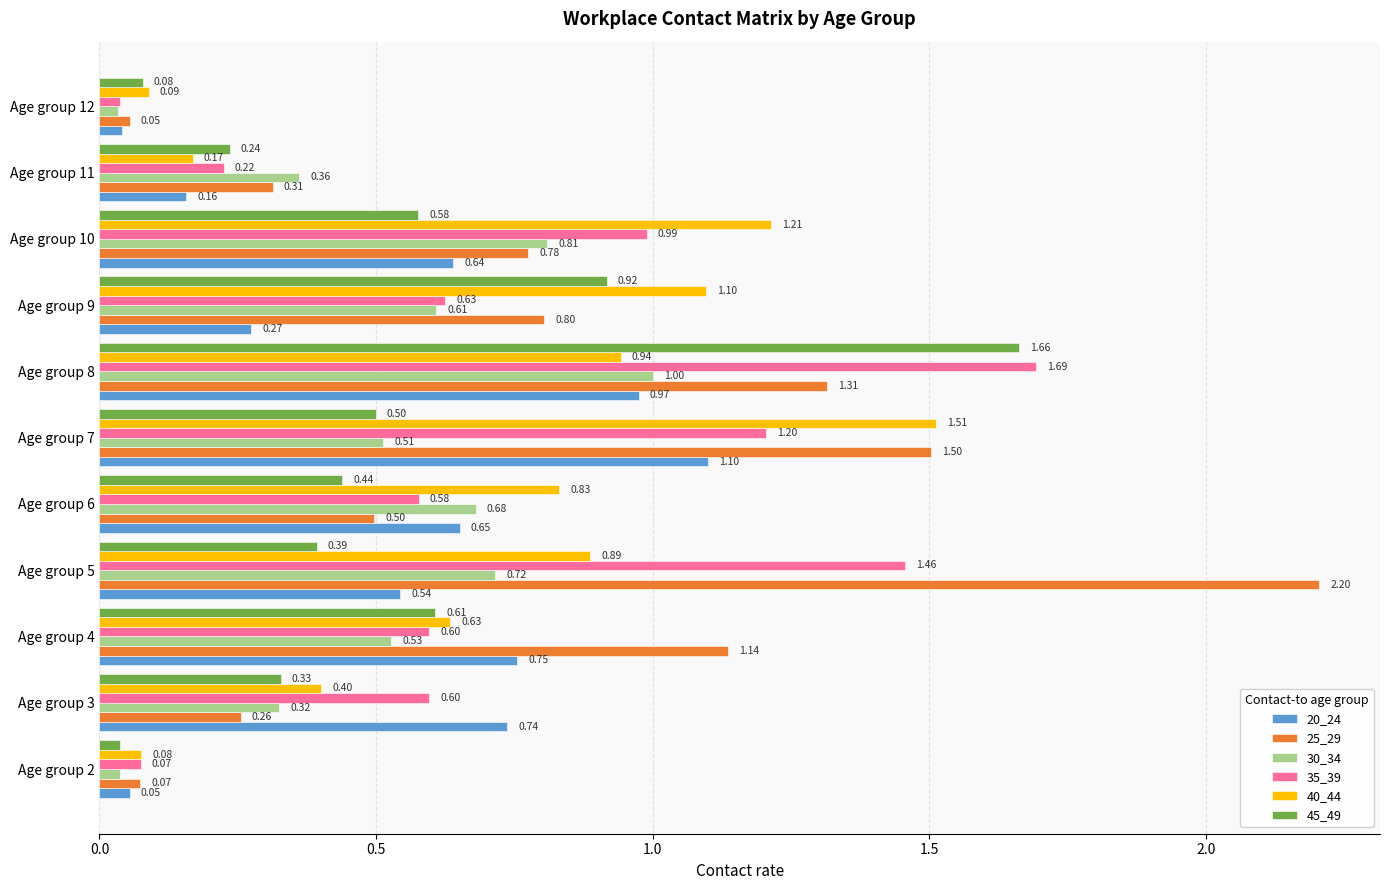

What is the total value across all series at Age group 10?

5.0